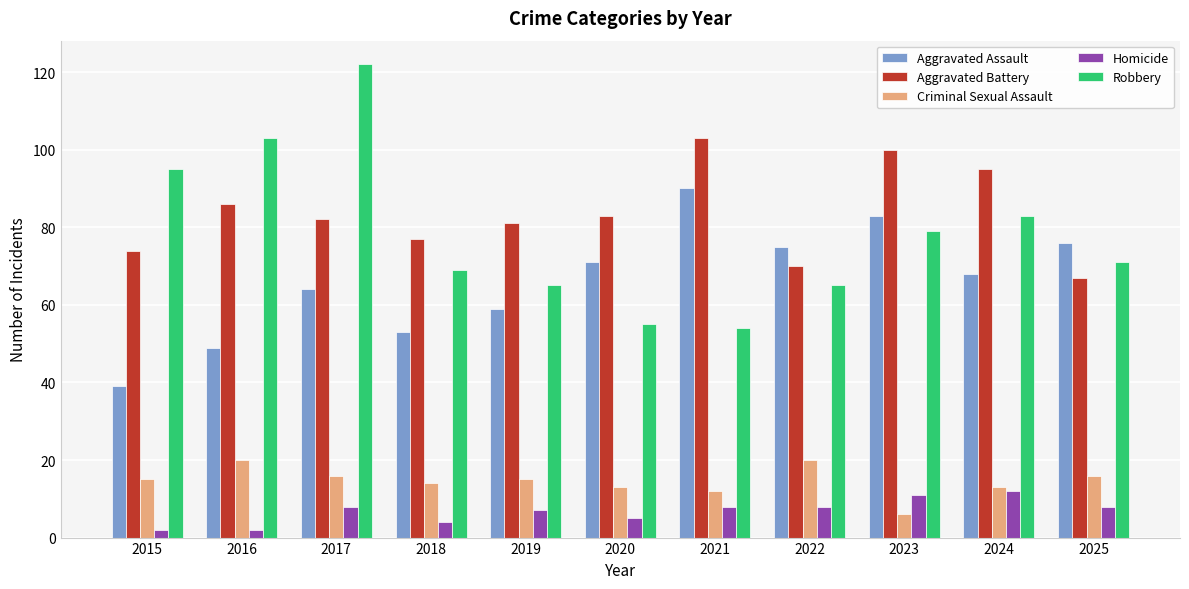

Read the Criminal Sexual Assault value at 2016, to the nearest 5.

20